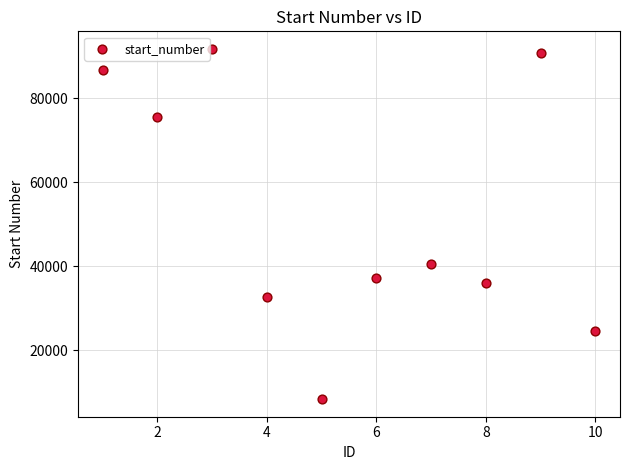

What is the range of Y values (max minus min)?

83431